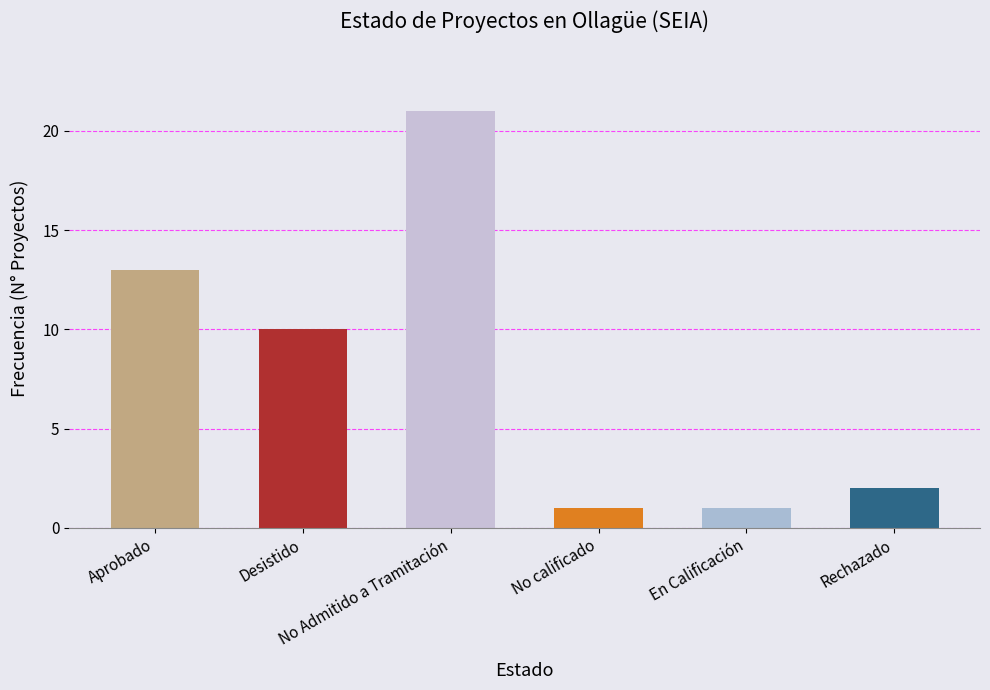

What is the average value?

8